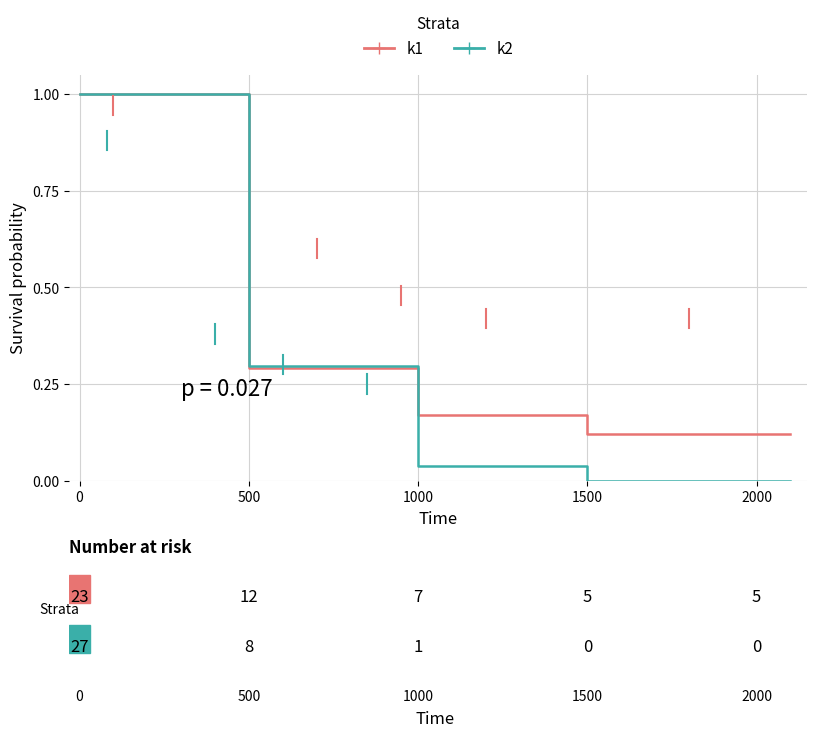

Rank the series by their average value, from lowest to highest.

k2, k1